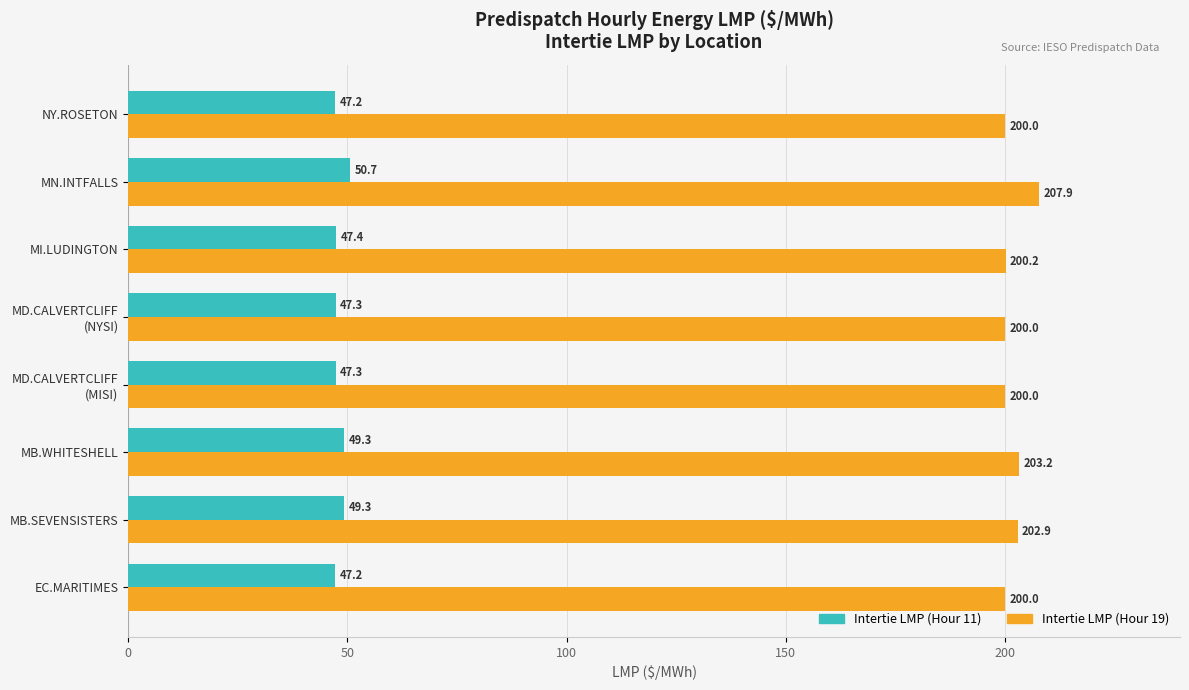

What is the average value of the Intertie LMP (Hour 19) series?

201.8